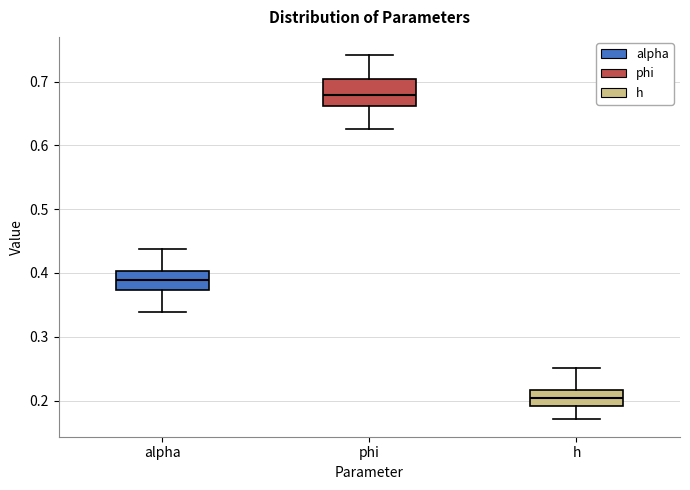

Which box has the highest median line?

phi